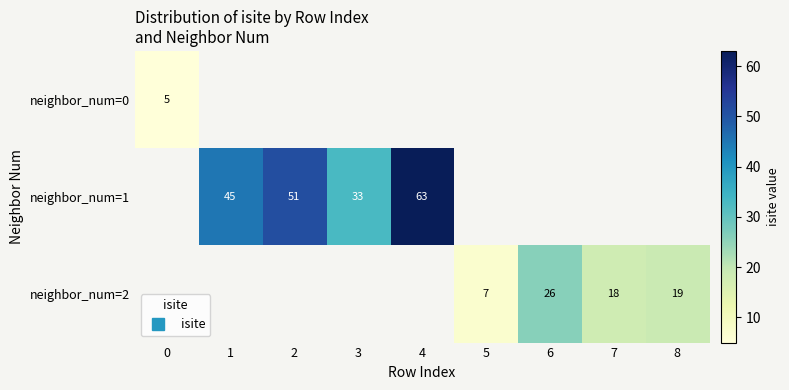

At how many categories does at least one series exceed 32?

4